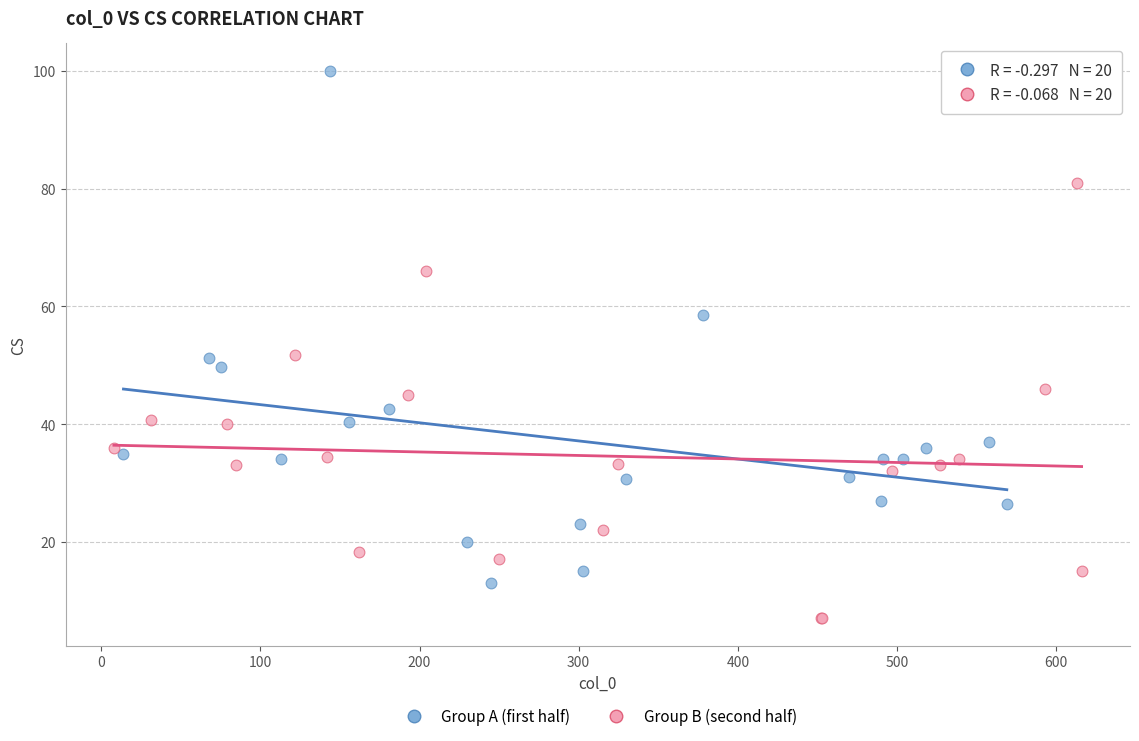

Which series has the largest Y range (max minus min)?

Group A (first half)